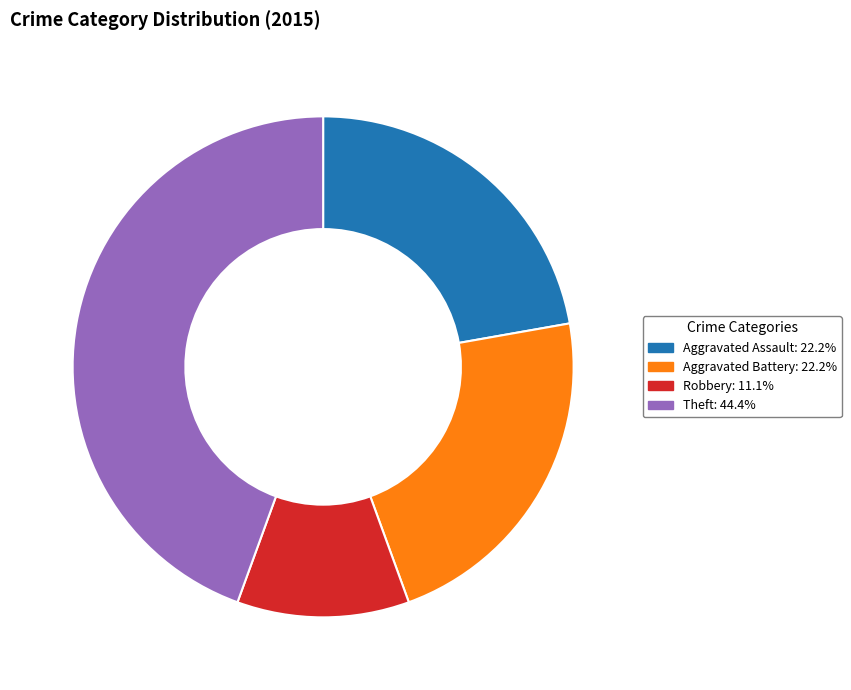

Is there any slice that represents more than half of the pie?

No